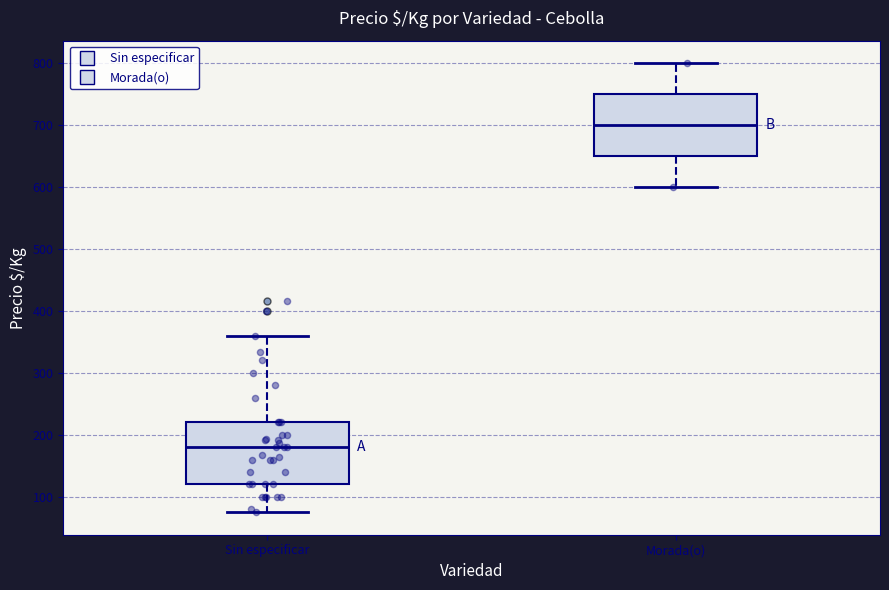

Which box's median line is the lowest?

Sin especificar